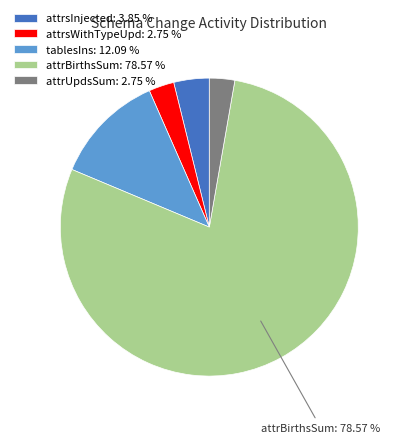

Which category has the biggest portion of the pie?

attrBirthsSum: 78.57 %